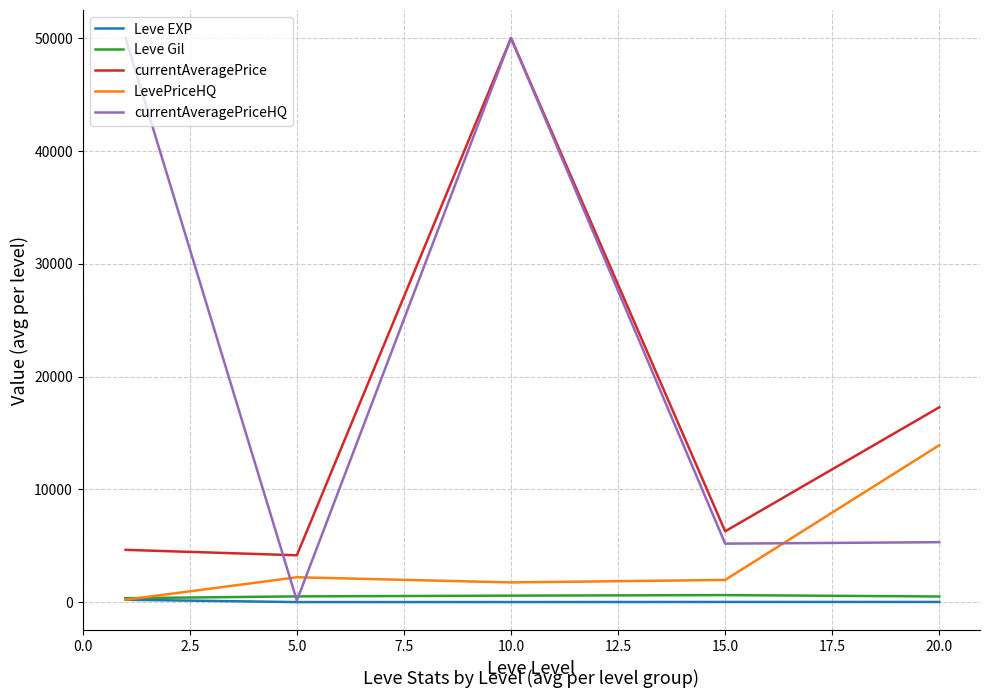

What is the highest value of the currentAveragePrice series?

50000.0